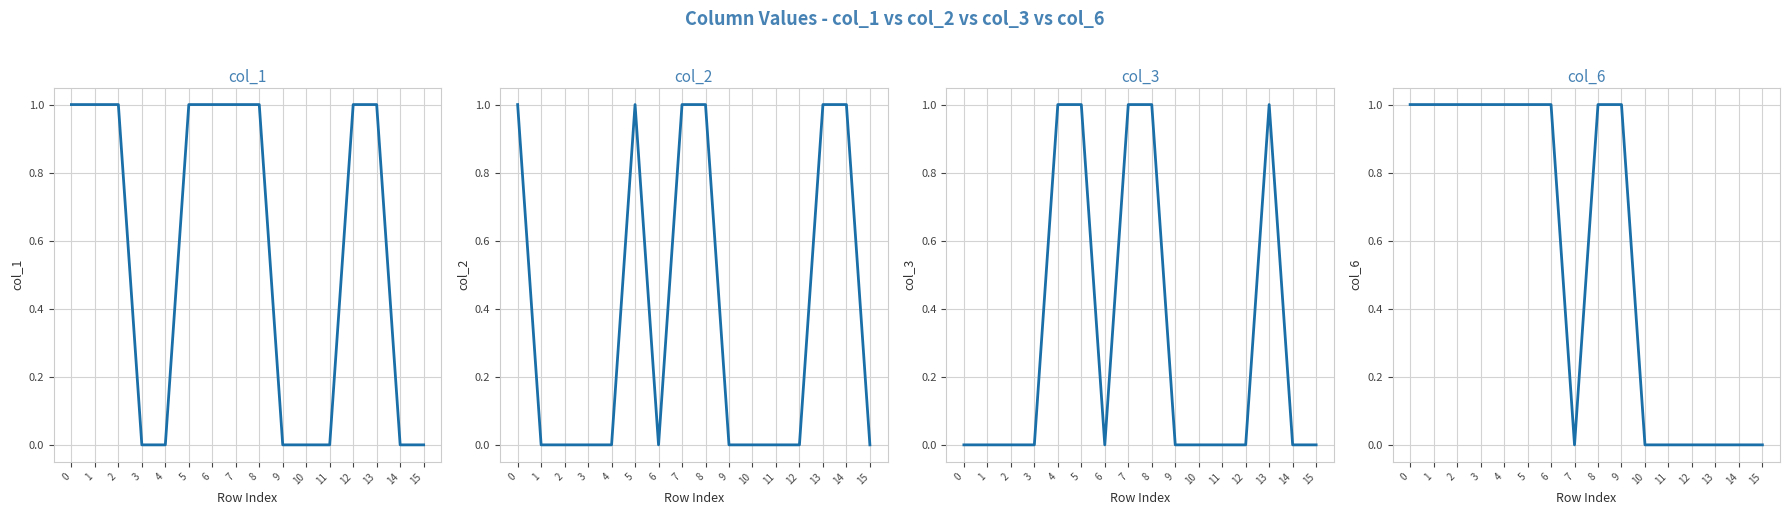

List the series in order of their peak value, highest first.

col_1, col_2, col_3, col_6